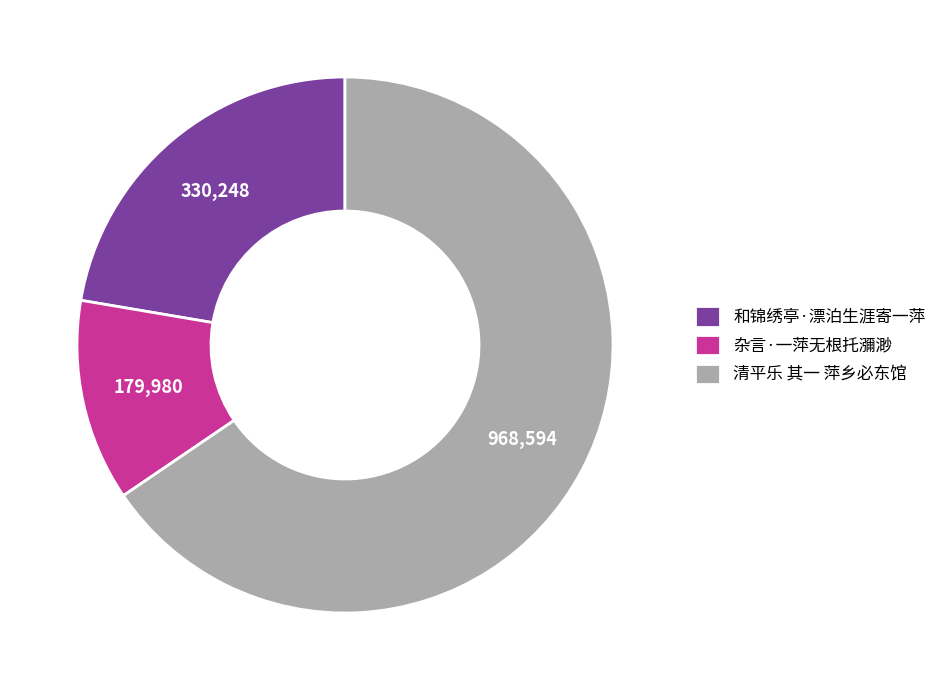

Does 杂言·一萍无根托瀰渺 represent more than half of the total?

No